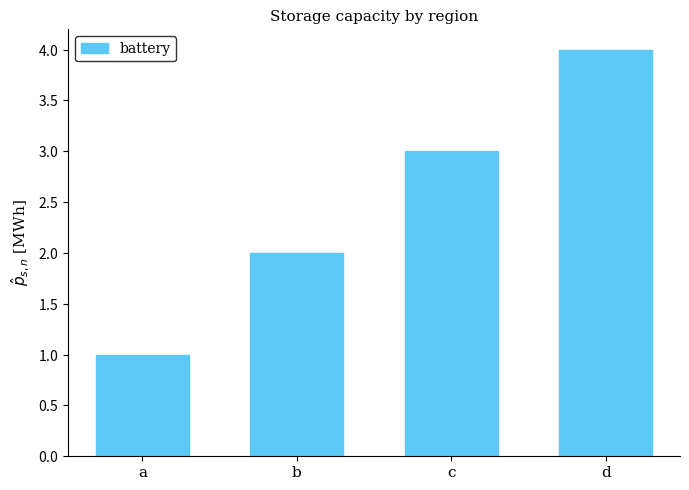

How many series are shown in this chart?

1